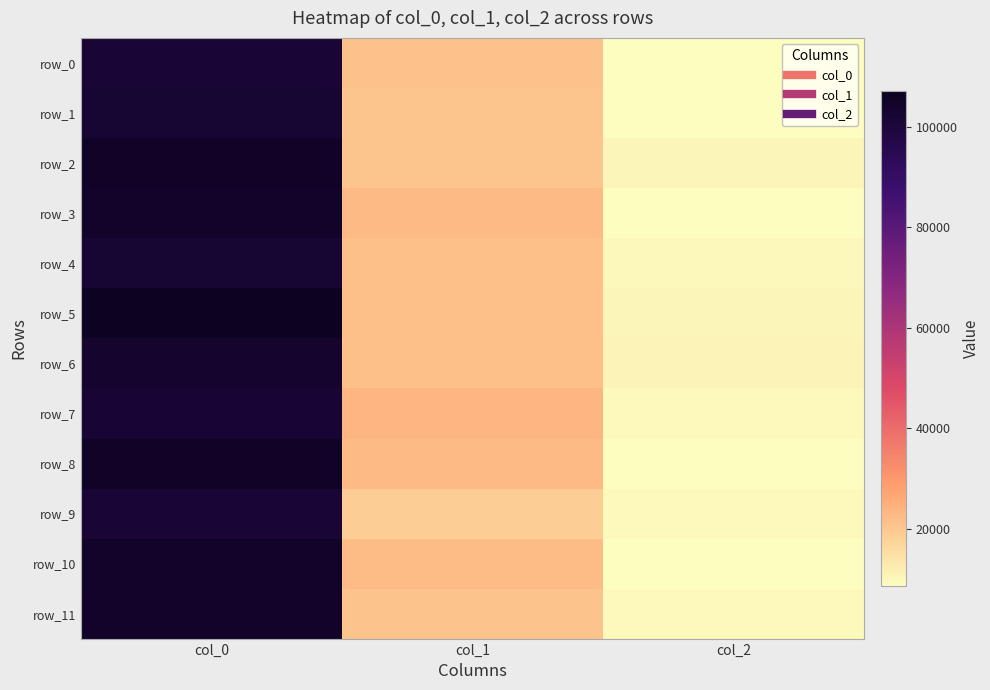

What is the total value across all series at col_0?

1243573.9